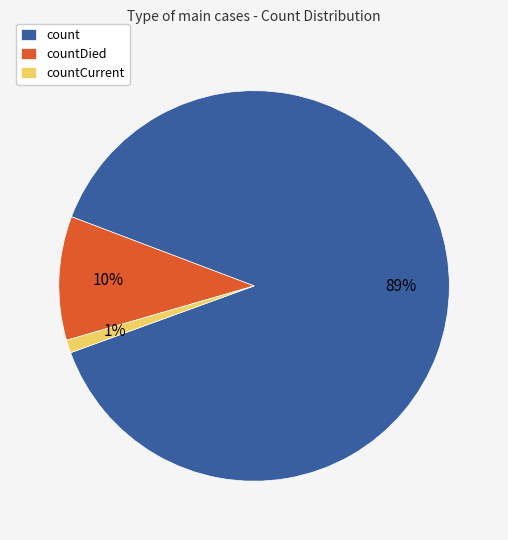

Is there a majority slice in this chart?

Yes